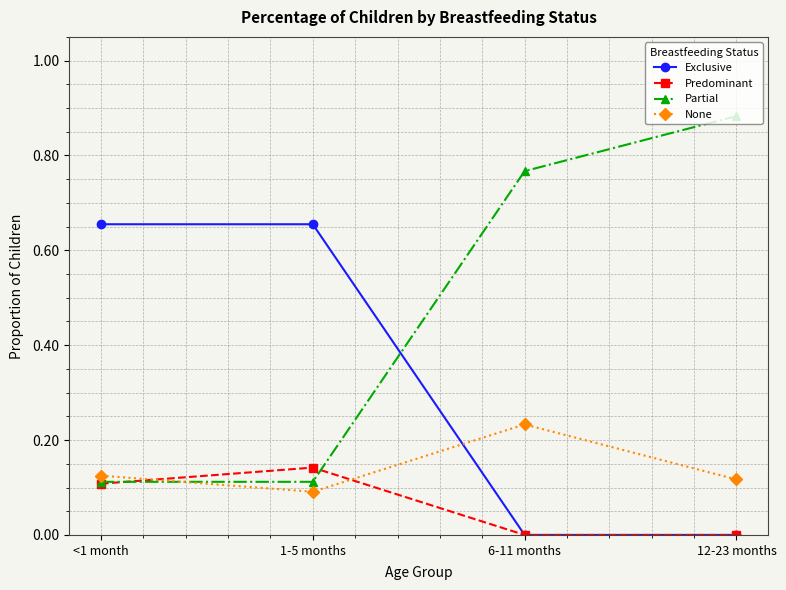

Which label corresponds to the largest value in the chart?

12-23 months